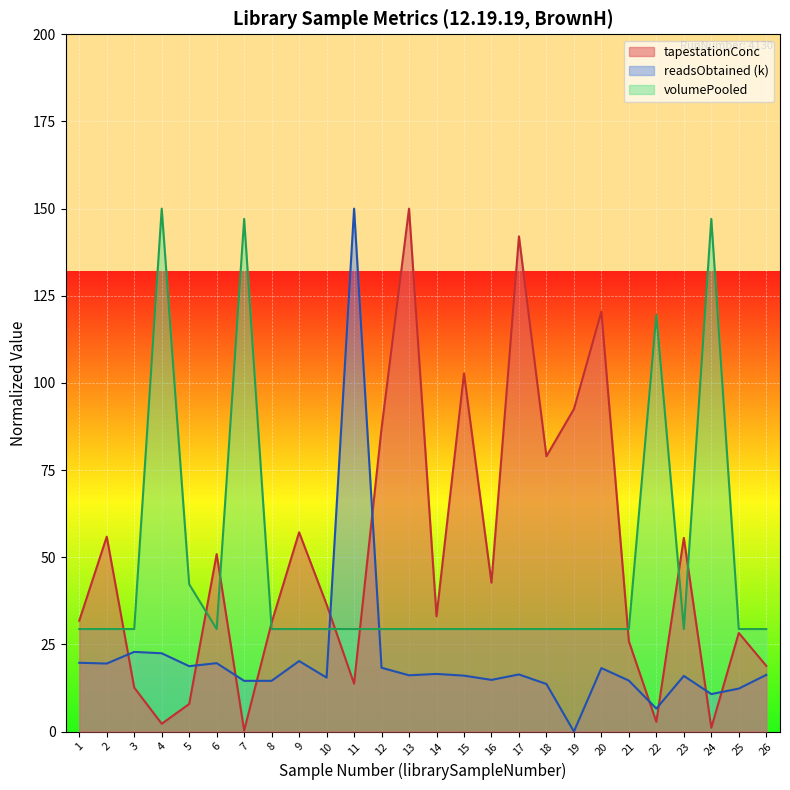

What is the value of the volumePooled point at the 3rd from the left?

29.4